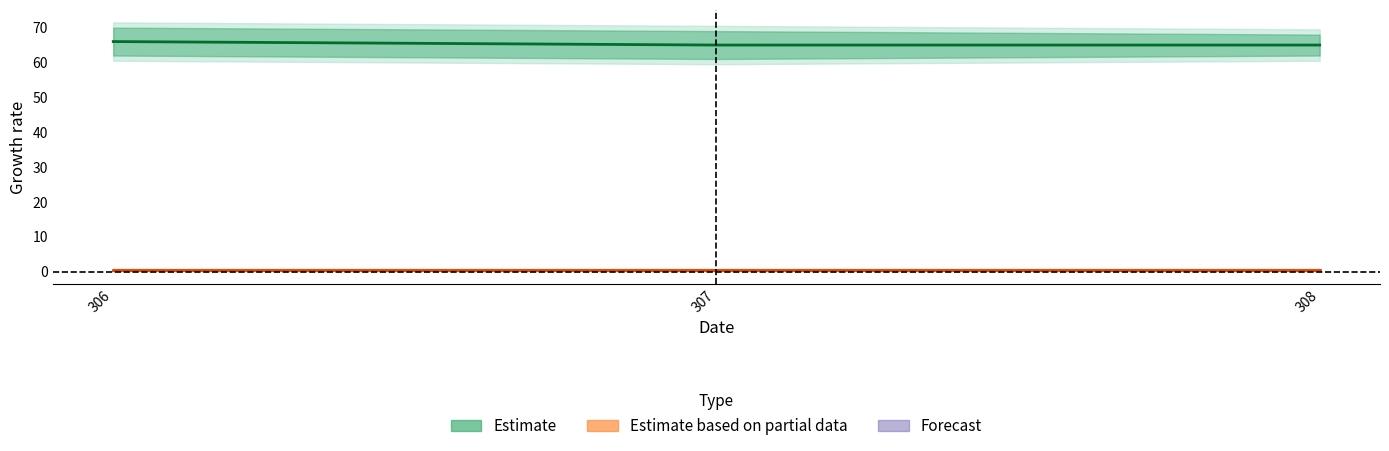

The value of Estimate at 307 is 65.0. True or false?

True